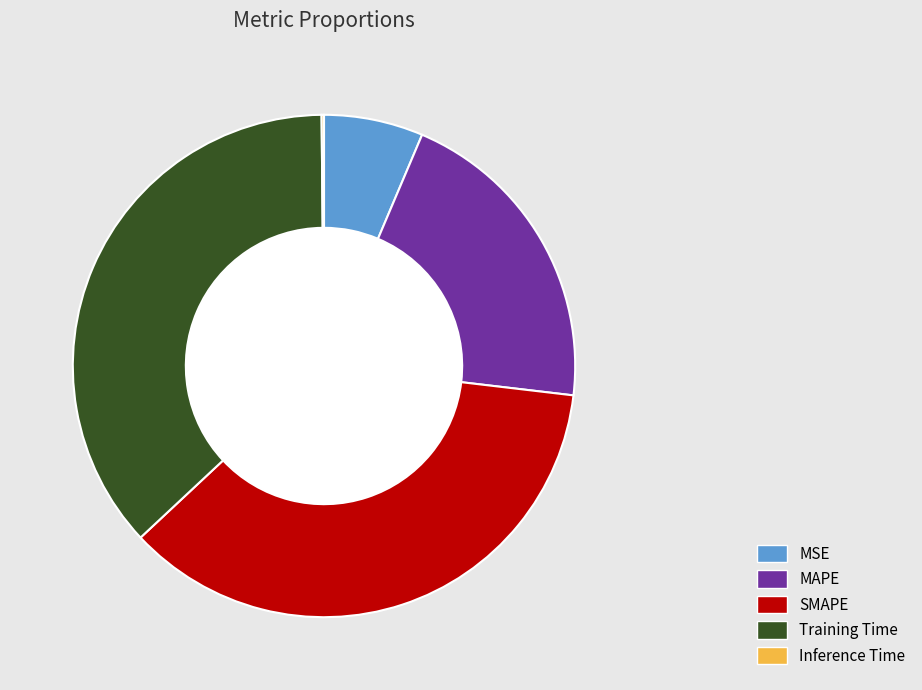

To the nearest percent, what is the difference between the largest and smallest slice percentages?

37%